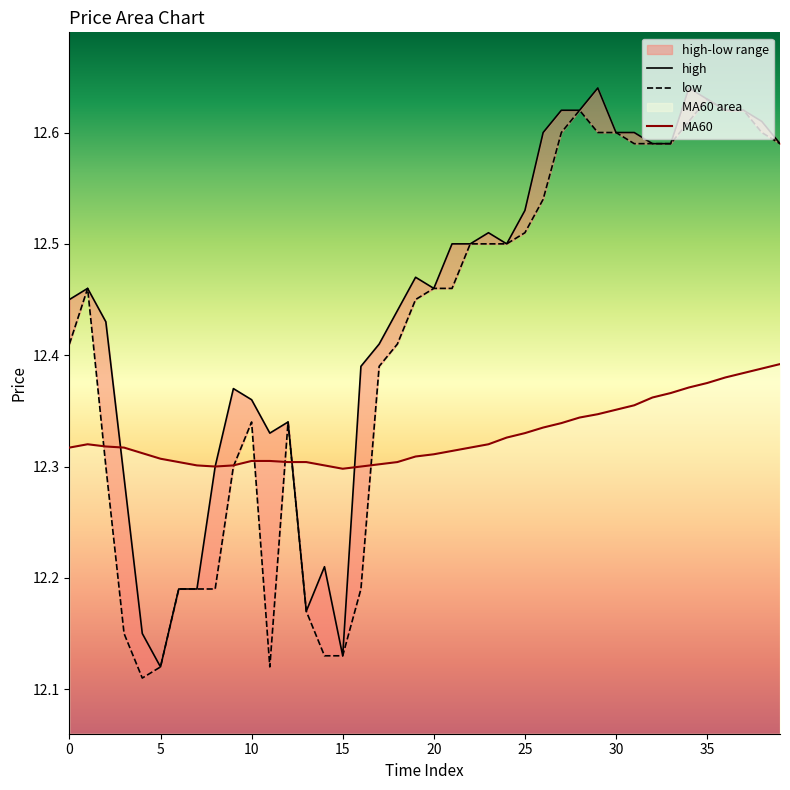

Rank the series by their average value, from lowest to highest.

MA60, low, high